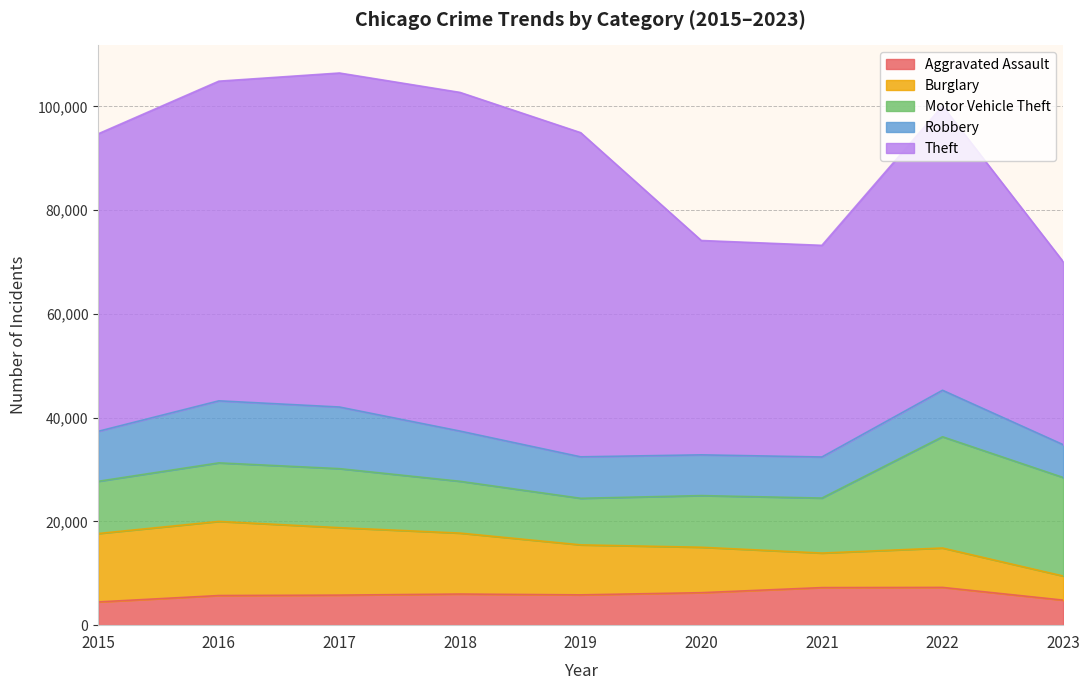

Is the value of Robbery at 2015 greater than the value of Aggravated Assault at 2021?

Yes